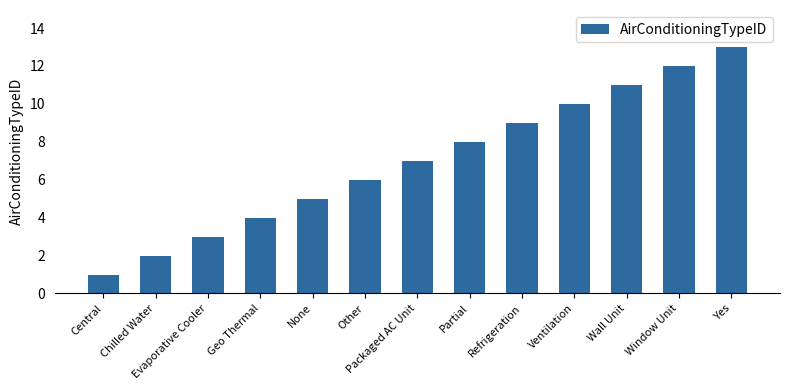

What is the sum of the values at Window Unit and None?

17